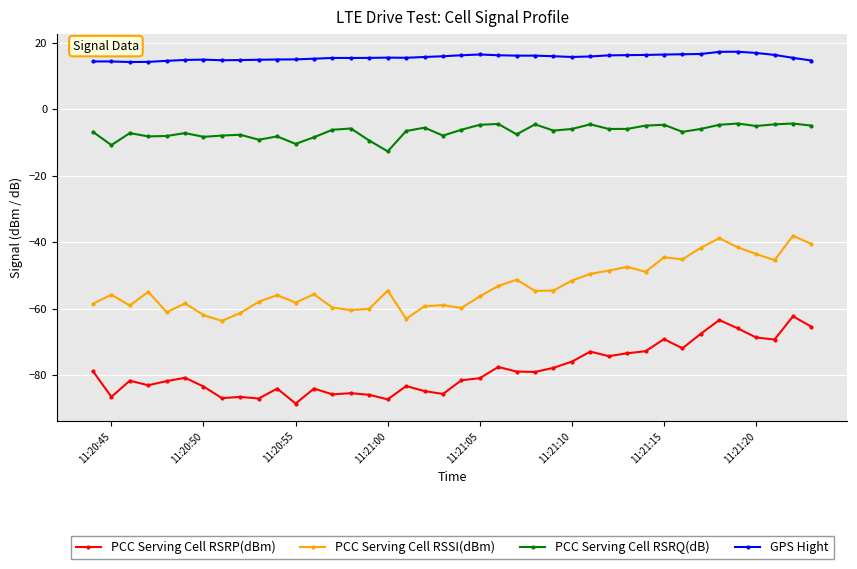

Which series has the largest total across all categories?

GPS Hight